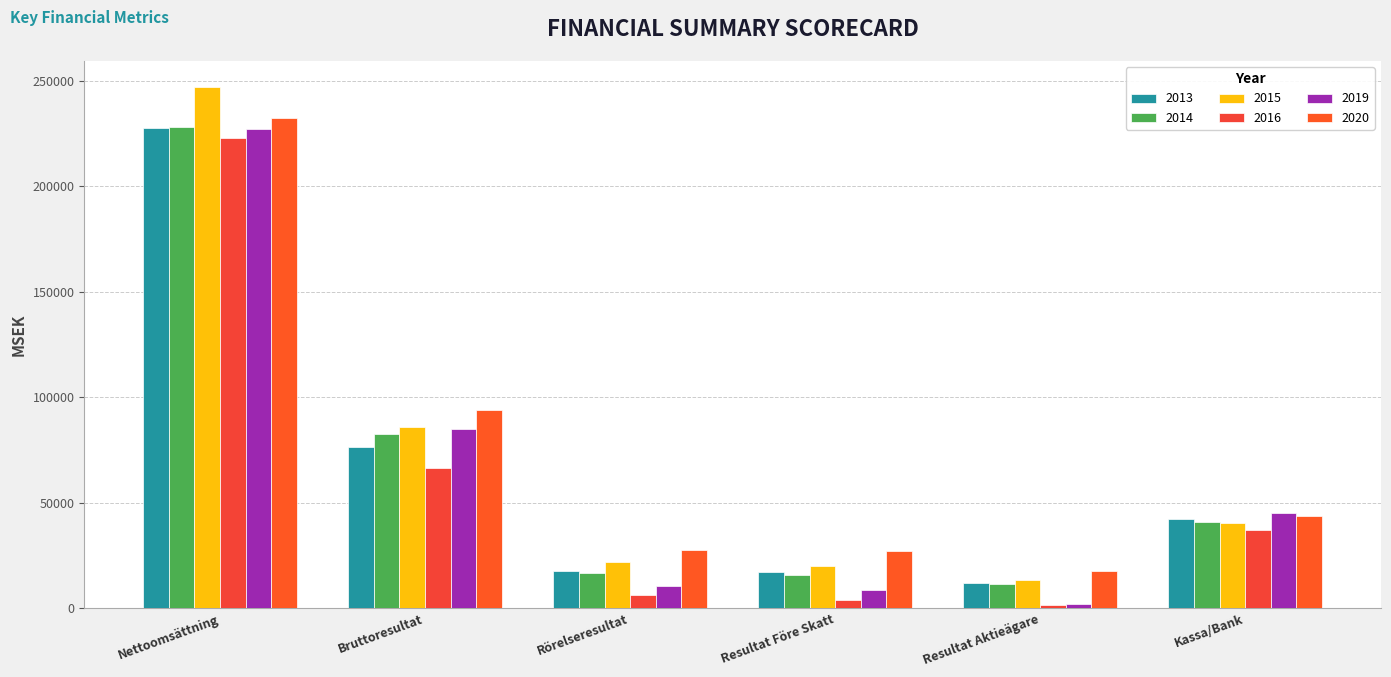

True or false: 2013 has a value of 227376 at Nettoomsättning.

True